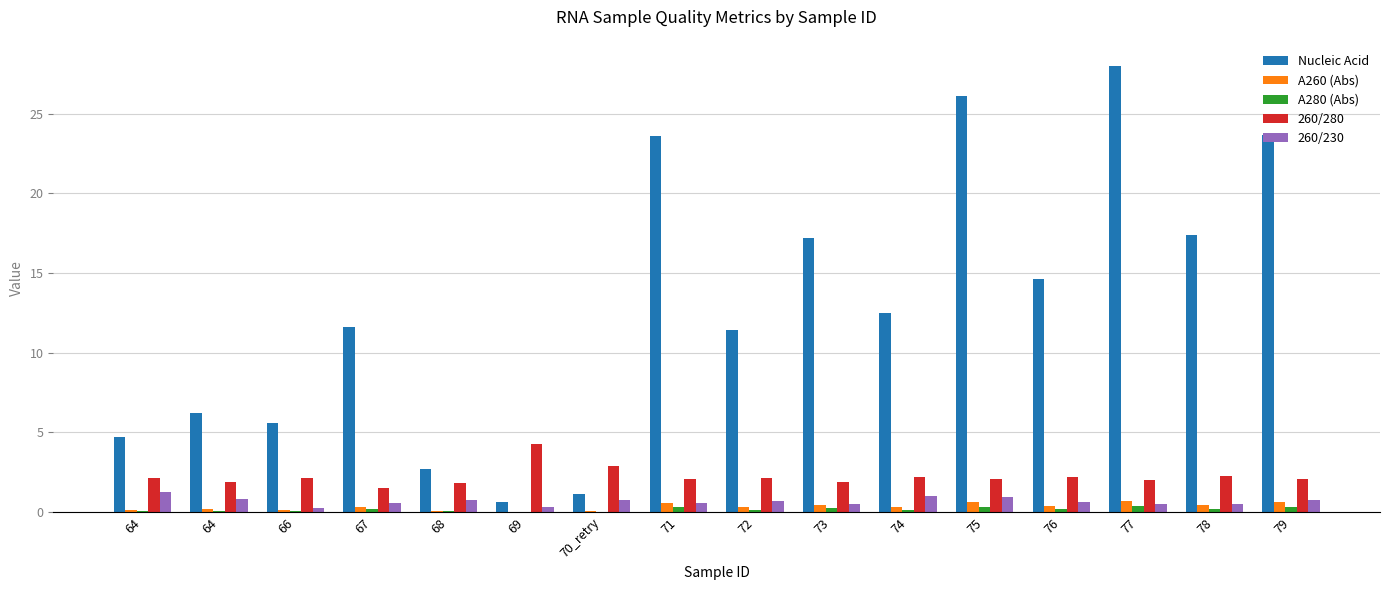

Are the bars horizontal?

No